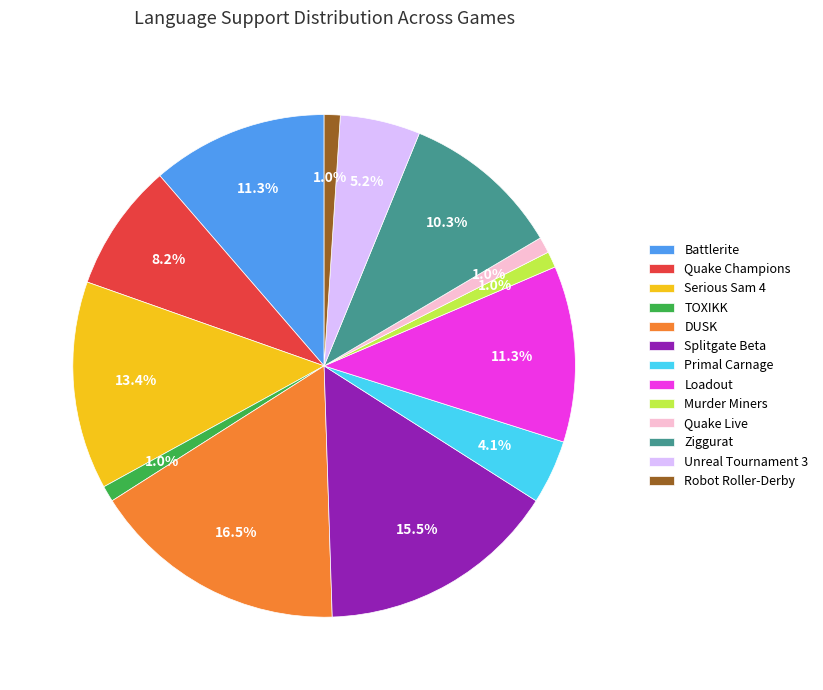

What portion of the pie excludes Battlerite?

88.7%